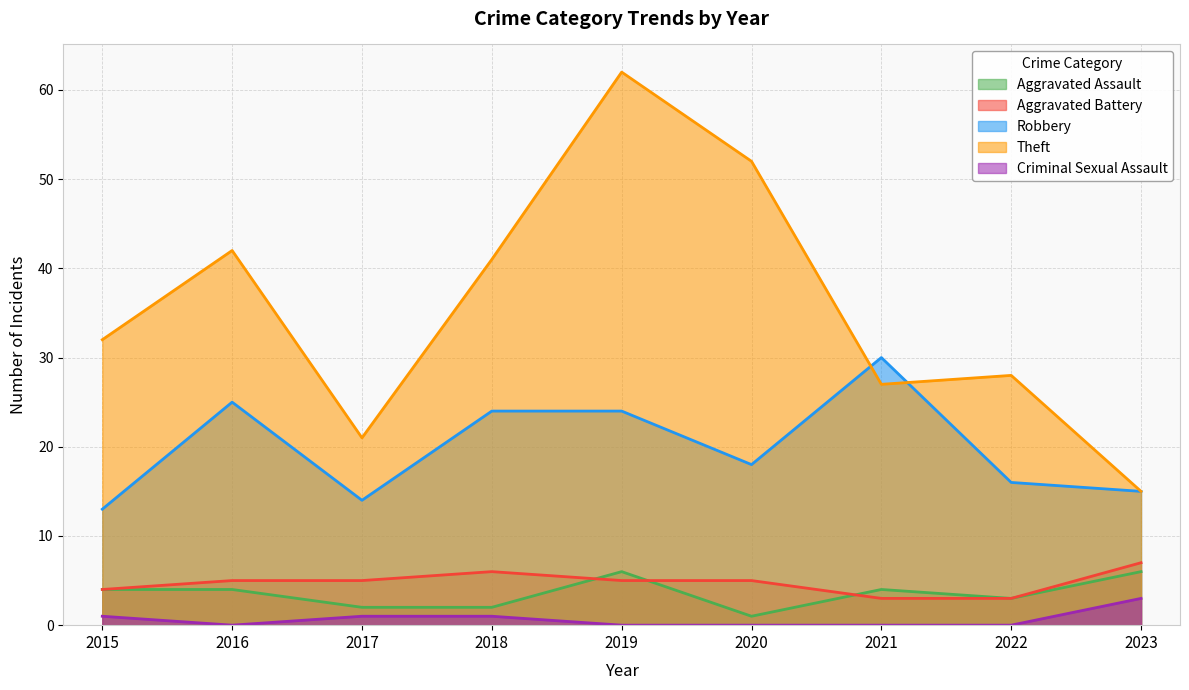

In Aggravated Assault, how many points are higher than both neighbors (excluding endpoints)?

2